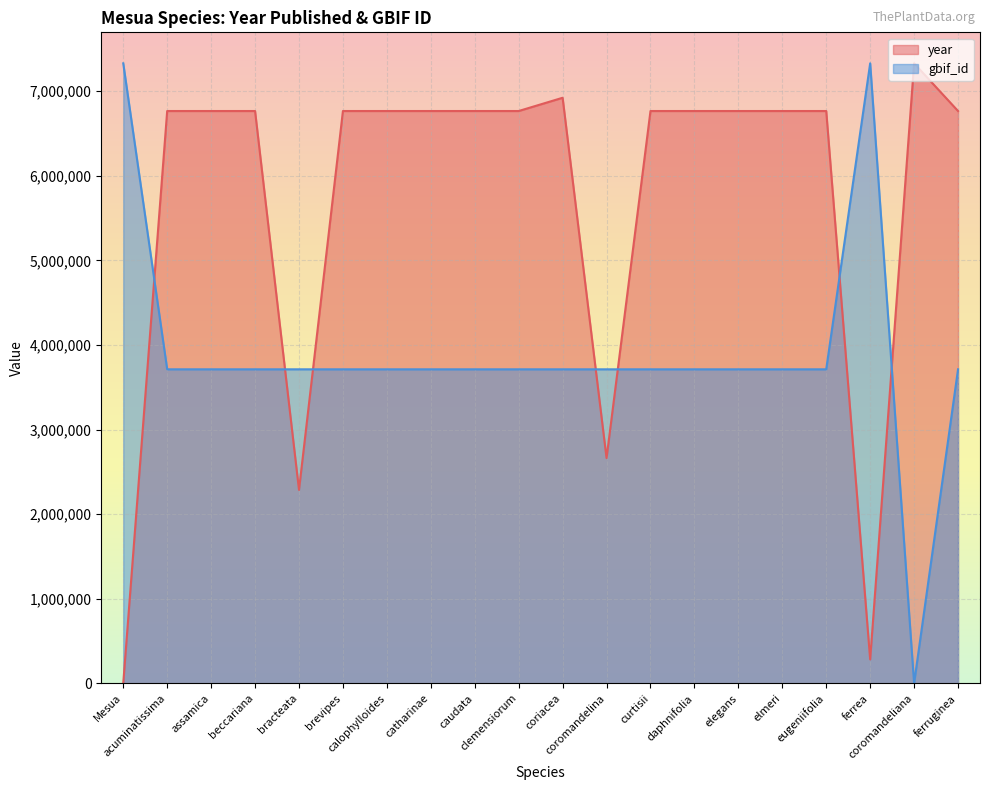

Is the value of gbif_id at acuminatissima greater than the value of year at caudata?

No